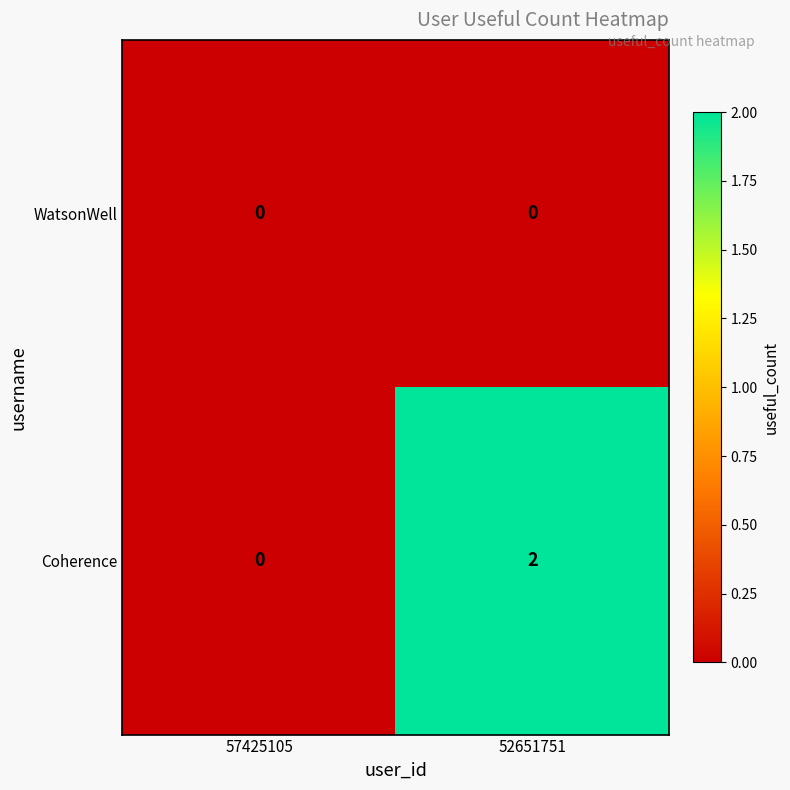

What is the maximum value shown in the chart?

2